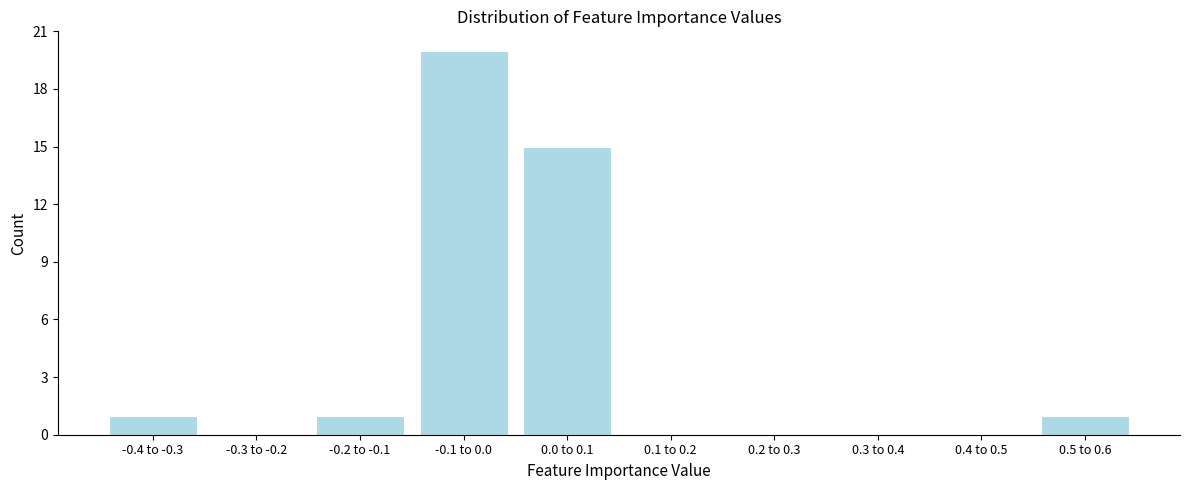

Reading left to right, extract all data points from this chart.

-0.4 to -0.3=1	-0.3 to -0.2=0	-0.2 to -0.1=1	-0.1 to 0.0=20	0.0 to 0.1=15	0.1 to 0.2=0	0.2 to 0.3=0	0.3 to 0.4=0	0.4 to 0.5=0	0.5 to 0.6=1